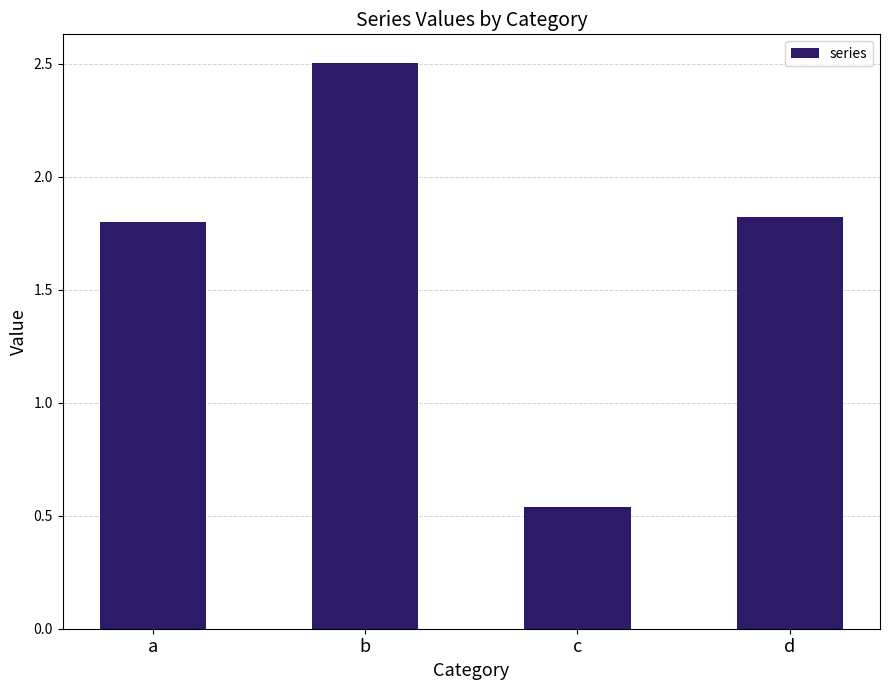

True or false: the data shows 0.6 at b.

False